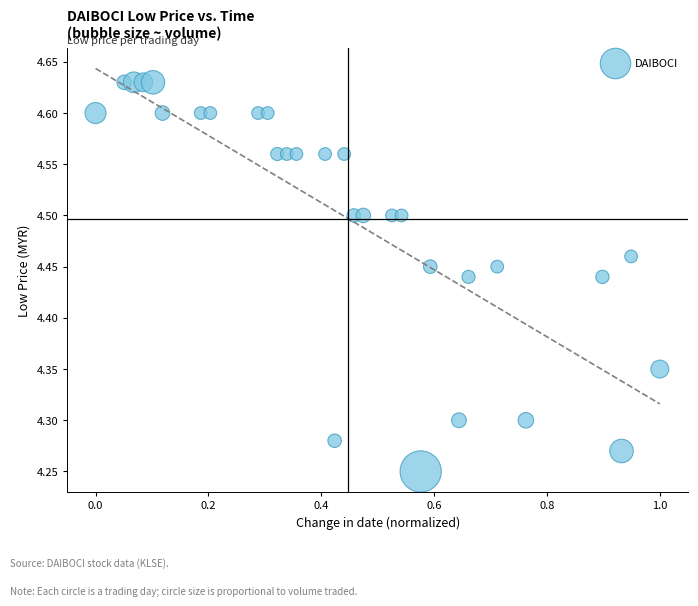

What is the range of X values (max minus min)?

1.0